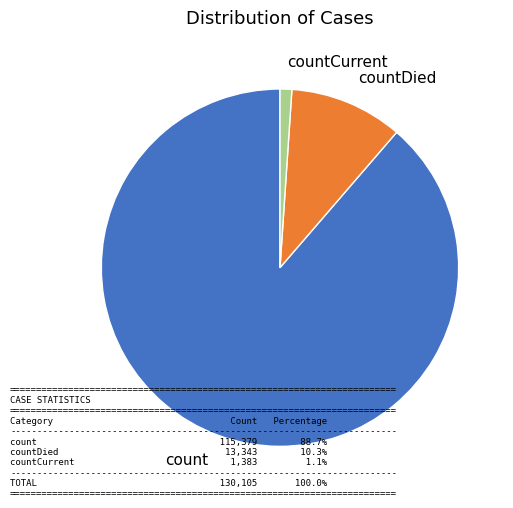

Combined, do countCurrent and countDied account for over 50%?

No